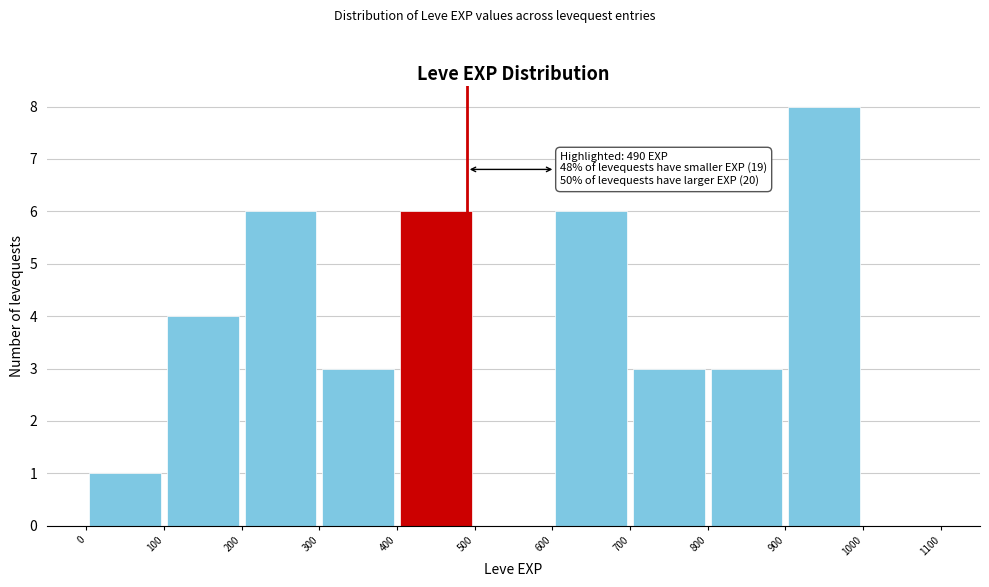

Over which range of the x-axis is the bar tallest?

900 to 1000